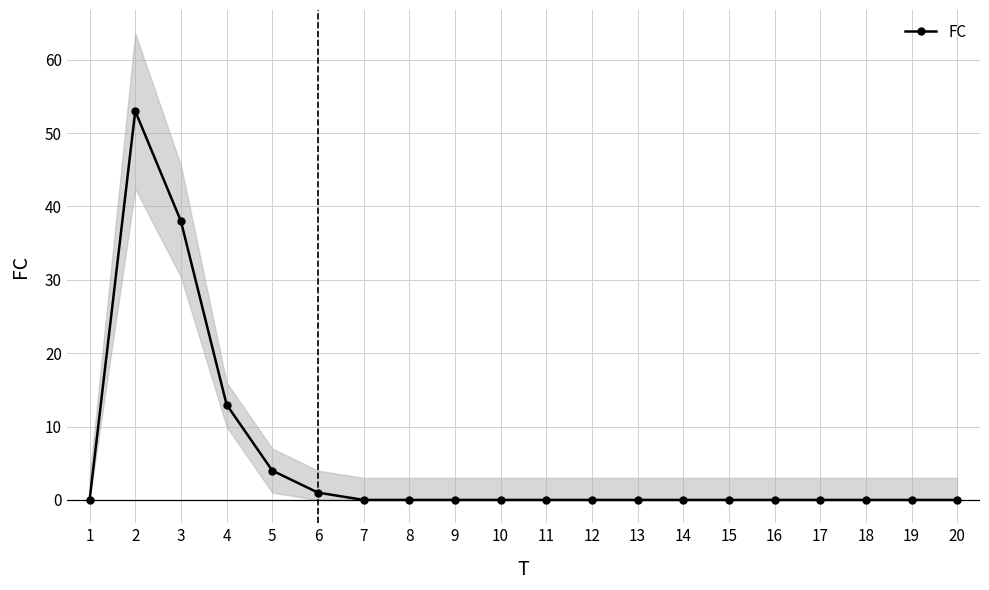

How many points are higher than both their immediate neighbors (excluding endpoints)?

1